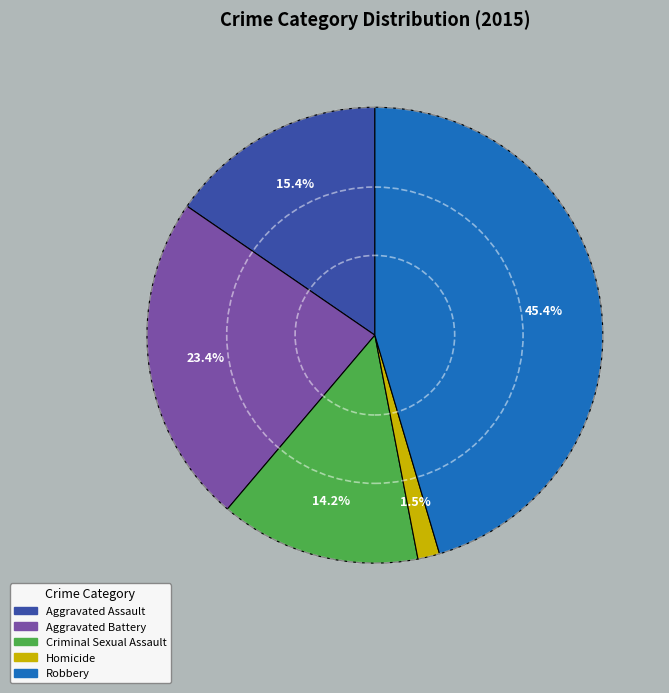

Between Robbery and Criminal Sexual Assault, which is larger?

Robbery